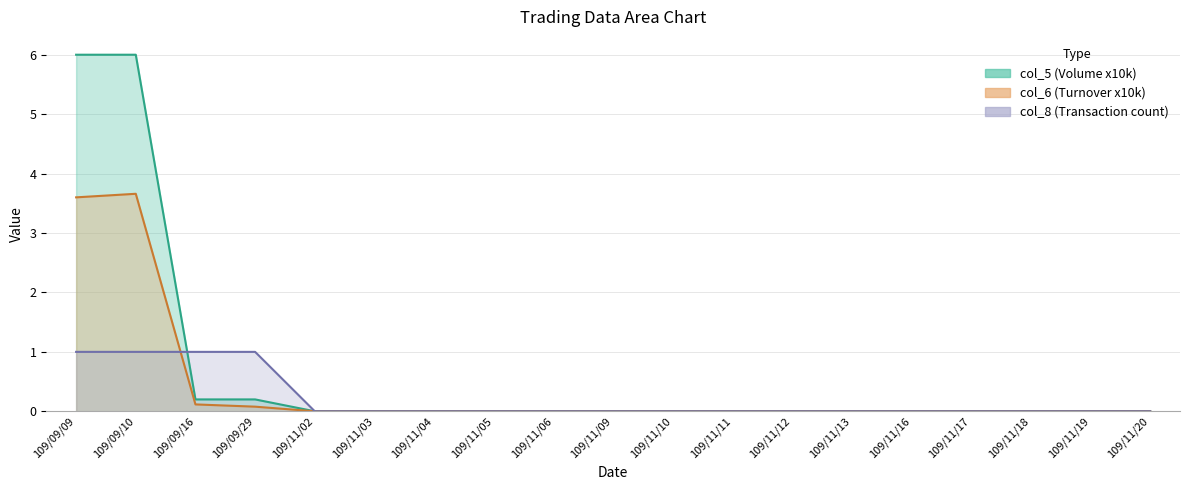

List the series in order of their overall mean, highest first.

col_5, col_6, col_8